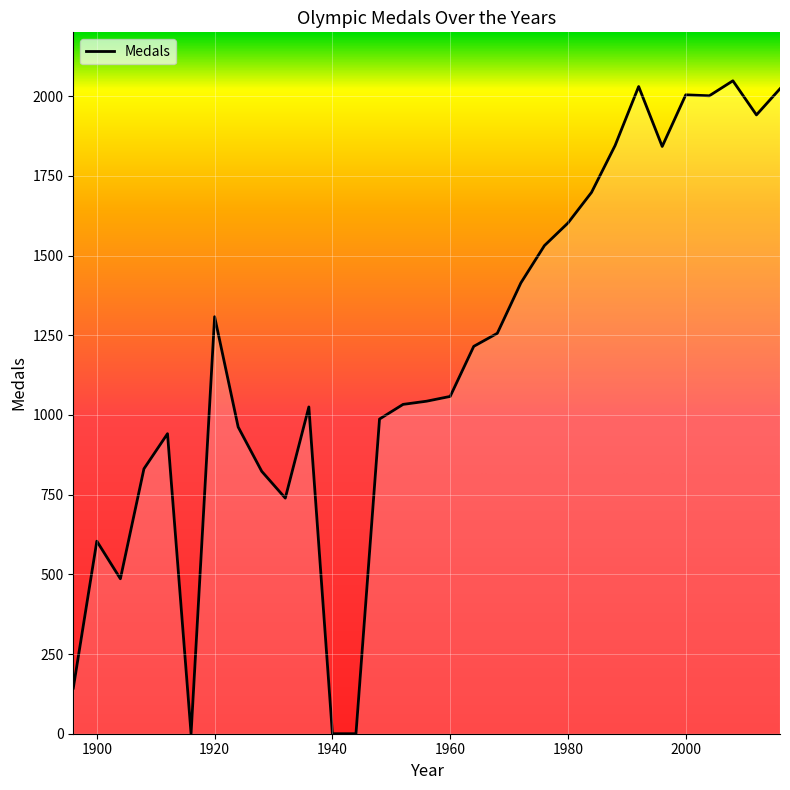

What is the maximum value shown in the chart?

2048